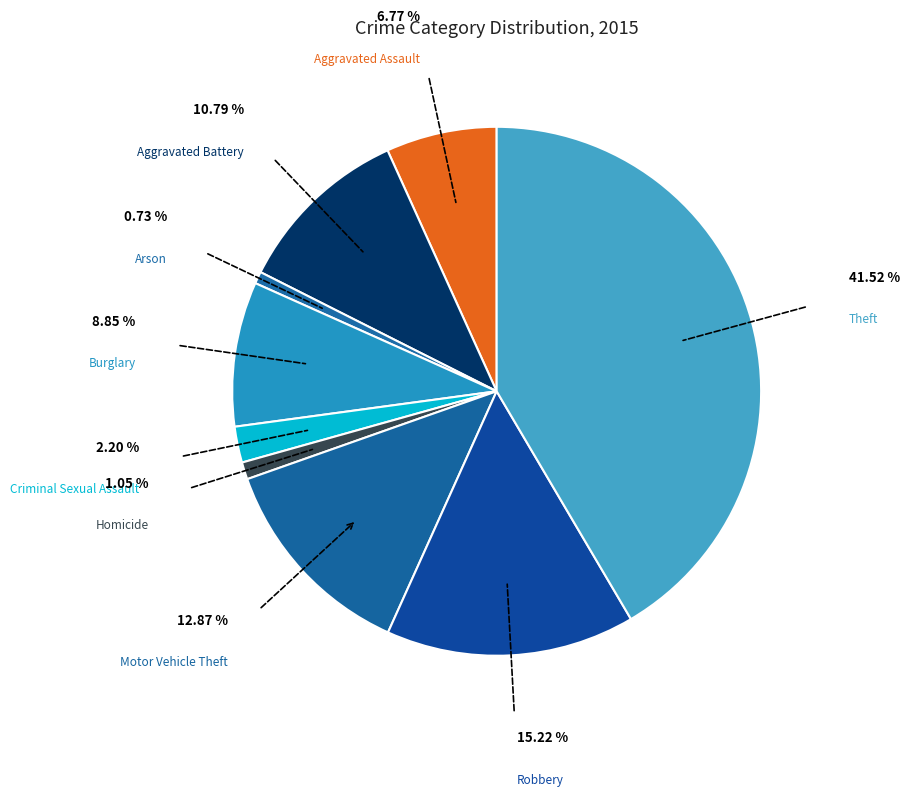

What is the largest slice in the pie chart?

Theft